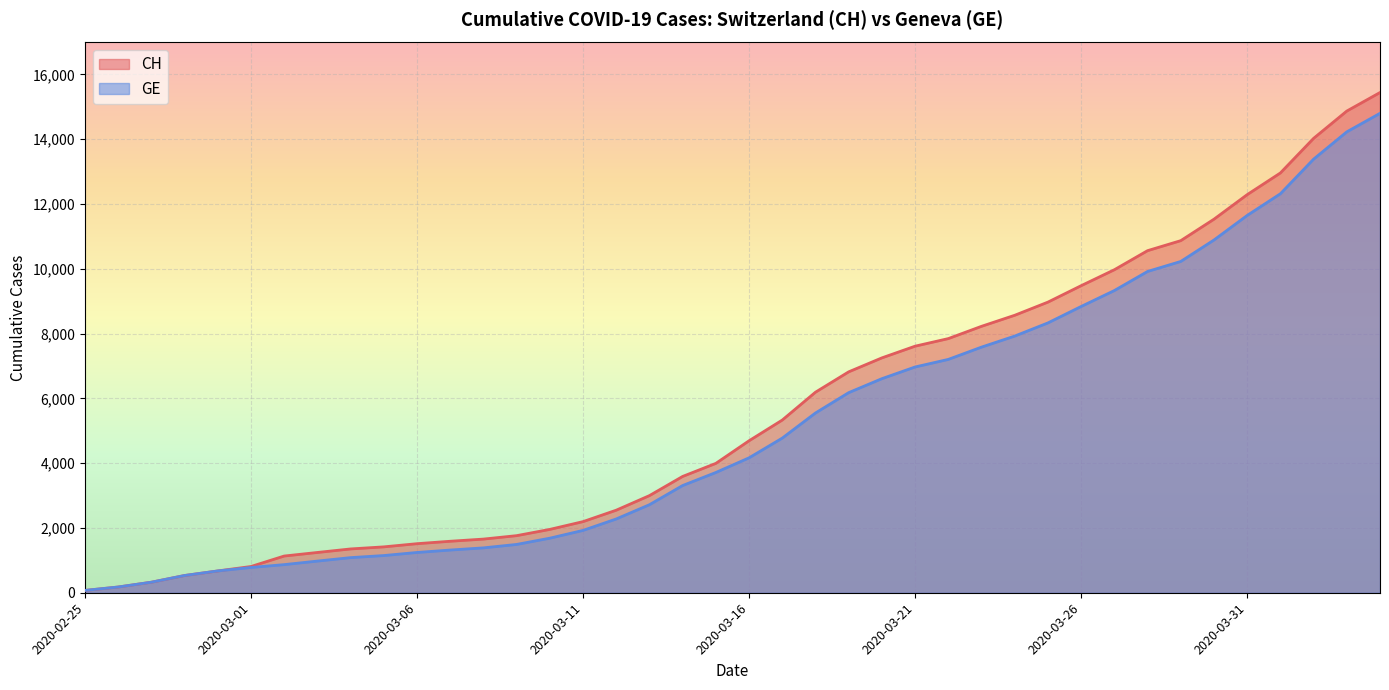

What value does the GE series have at 2020-03-31, to the nearest 100?

11600